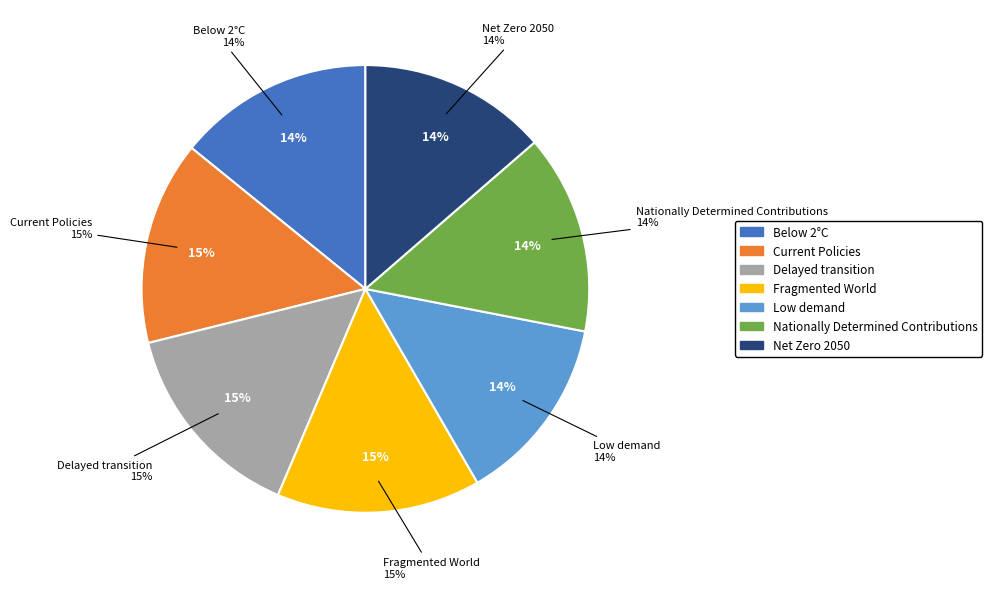

Rank the categories by value from highest to lowest.

Fragmented World, Delayed transition, Current Policies, Nationally Determined Contributions, Below 2°C, Net Zero 2050, Low demand